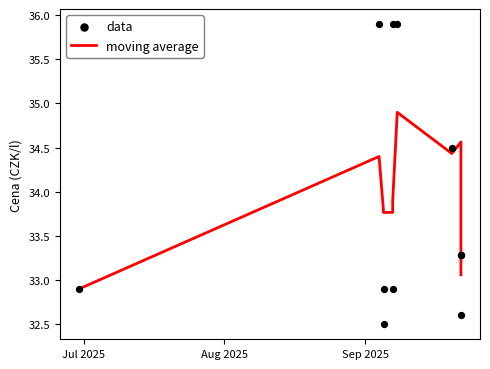

Which series reaches the maximum Y coordinate?

data